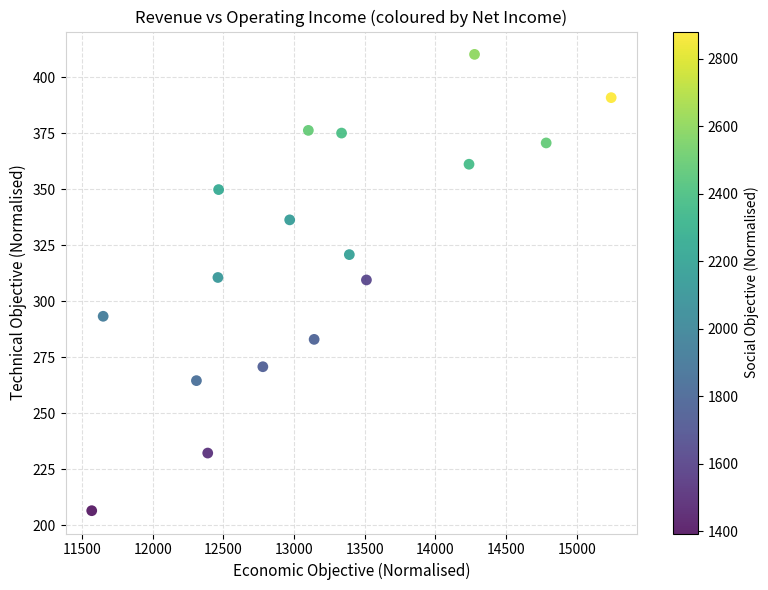

What is the range of Y values (max minus min)?

203.5